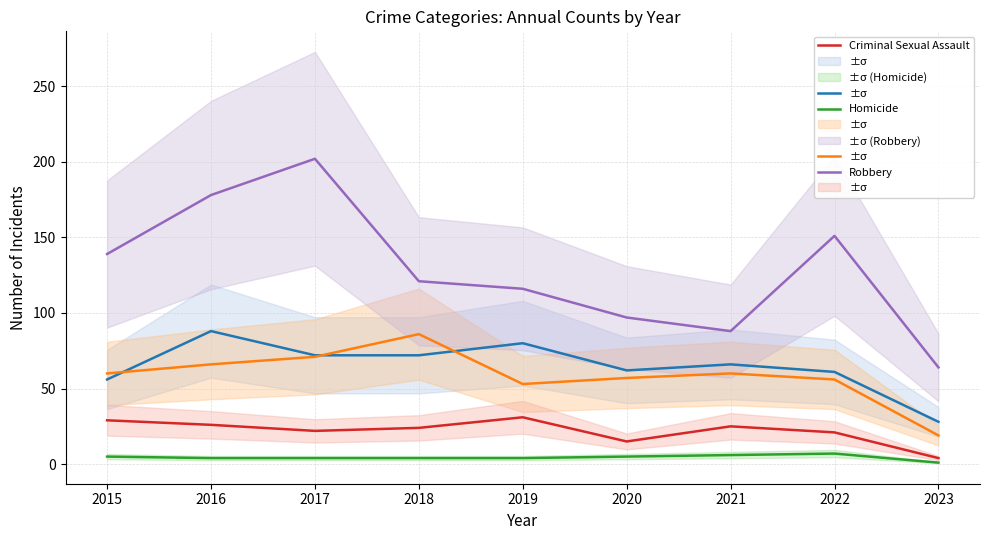

In Robbery, how many points are higher than both neighbors (excluding endpoints)?

2